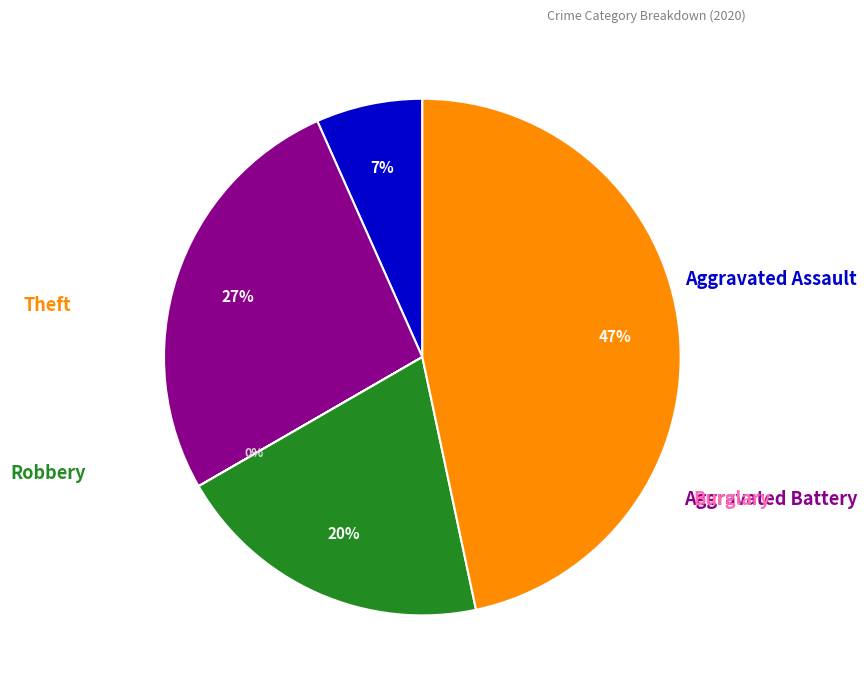

To the nearest percent, what is the average slice percentage?

20%